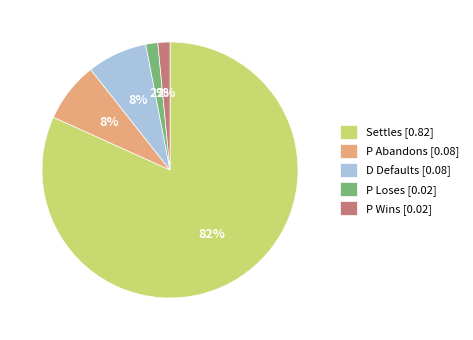

To the nearest percent, what is the difference between the P Wins [0.02] and D Defaults [0.08] slice percentages?

6%